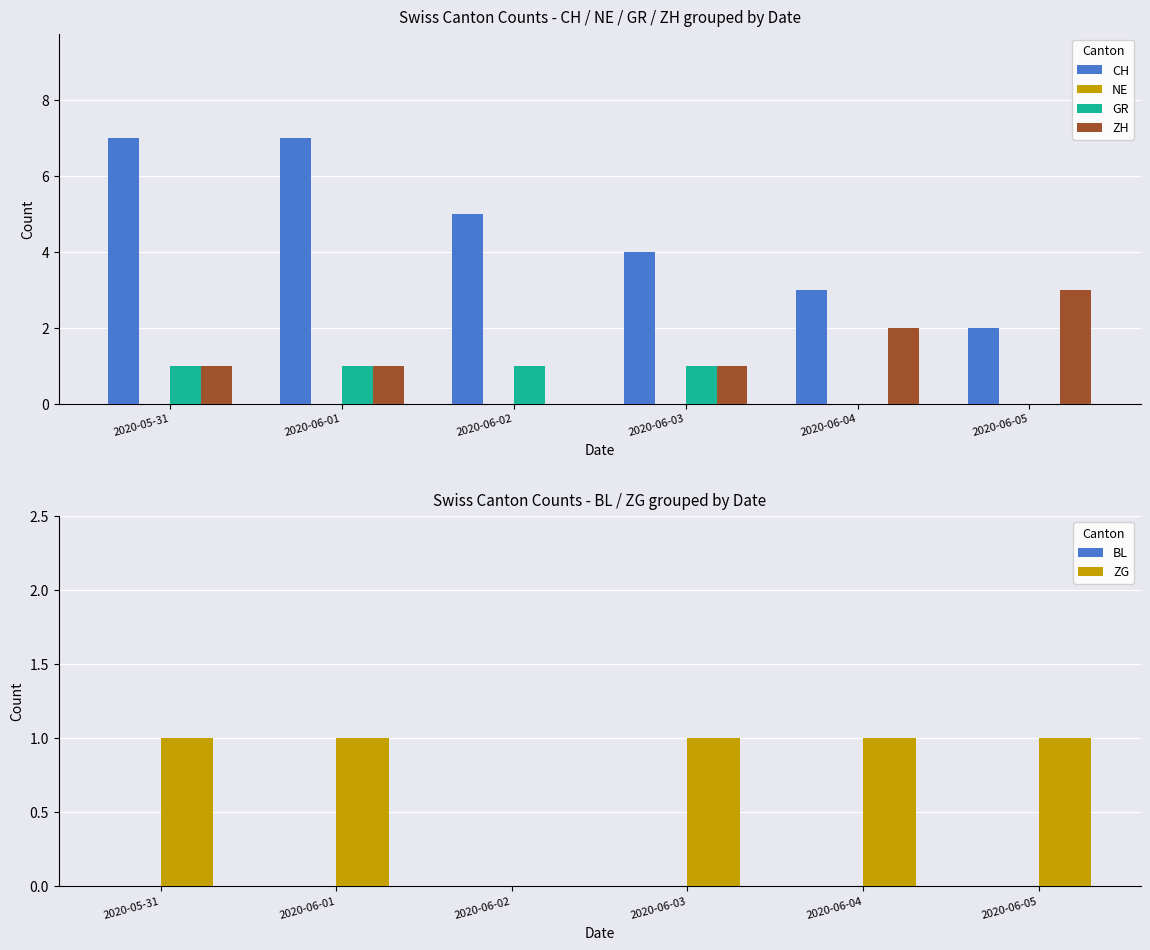

How many CH values are between 3 and 7?

5